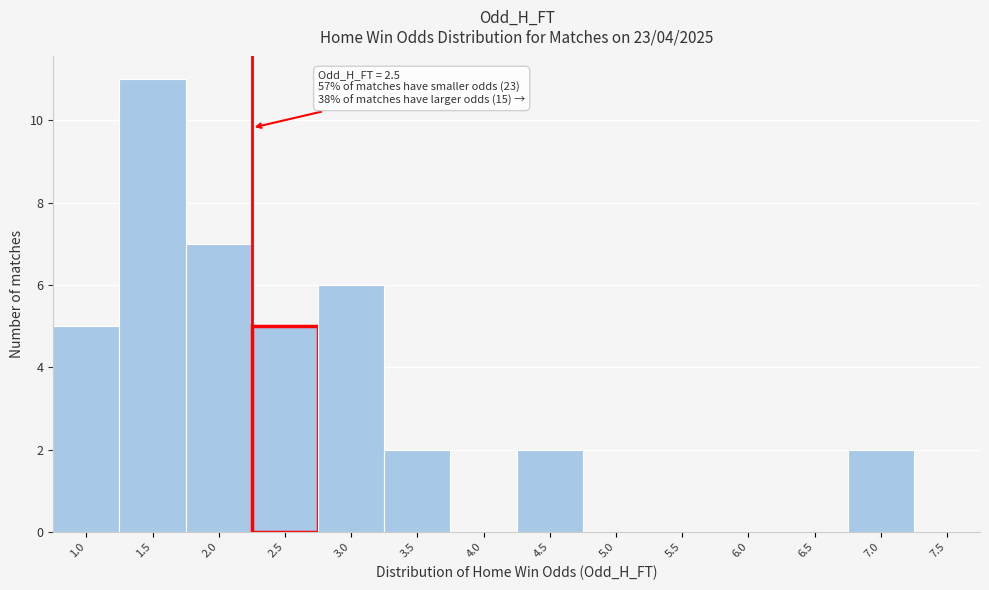

Reading left to right, transcribe all the data shown in this chart.

1.0=5	1.5=11	2.0=7	2.5=5	3.0=6	3.5=2	4.0=0	4.5=2	5.0=0	5.5=0	6.0=0	6.5=0	7.0=2	7.5=0